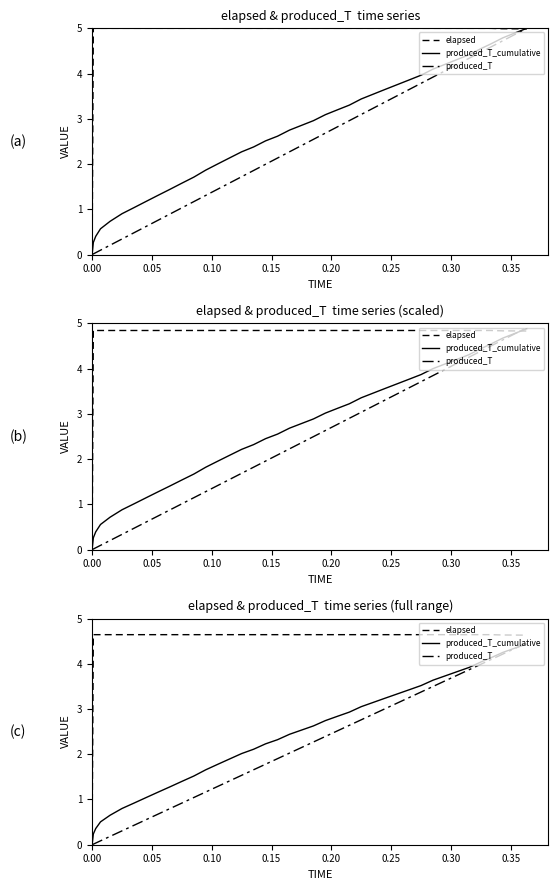

What are all the series names shown in the legend?

elapsed, produced_T_cumulative, produced_T